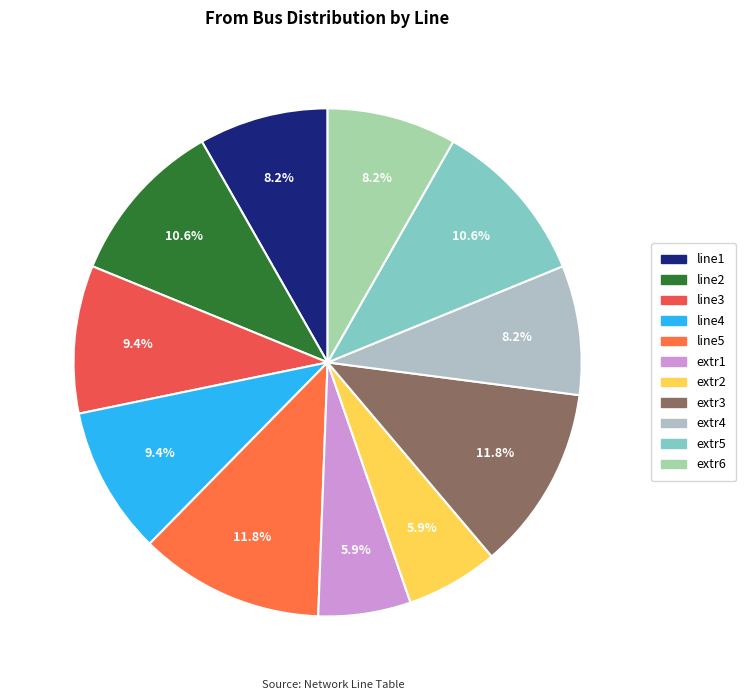

Is there a majority slice in this chart?

No